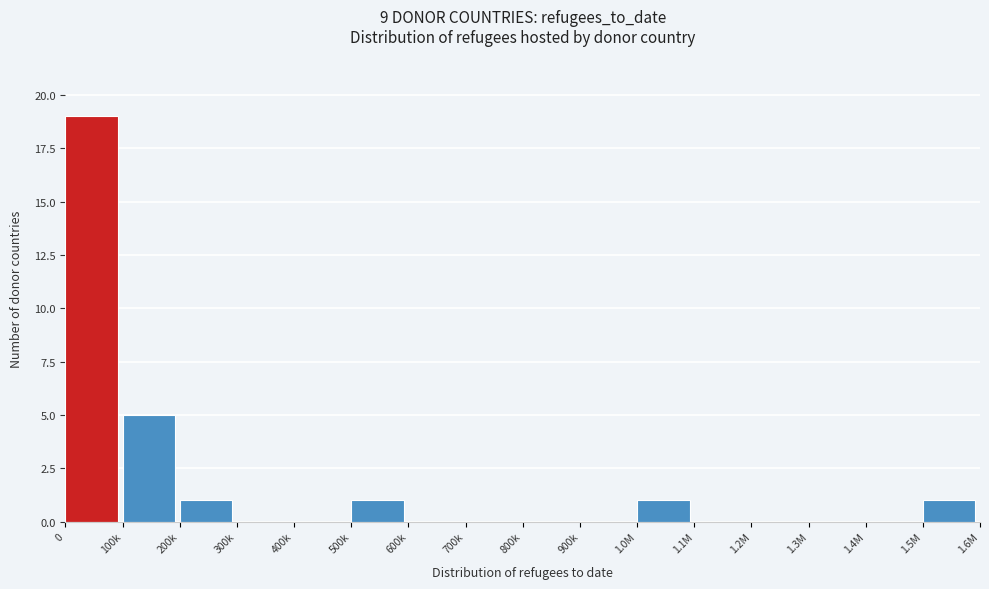

What is the sum of all values?

28